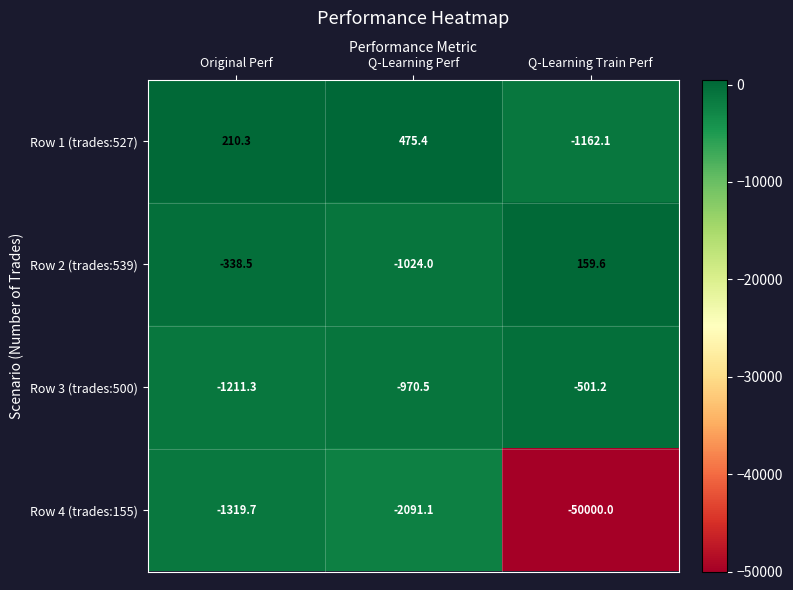

Reading left to right, list all the values displayed in this chart.

Row 1 (trades:527): 210.3	475.4	-1162.1
Row 2 (trades:539): -338.5	-1024.0	159.6
Row 3 (trades:500): -1211.3	-970.5	-501.2
Row 4 (trades:155): -1319.7	-2091.1	-50000.0